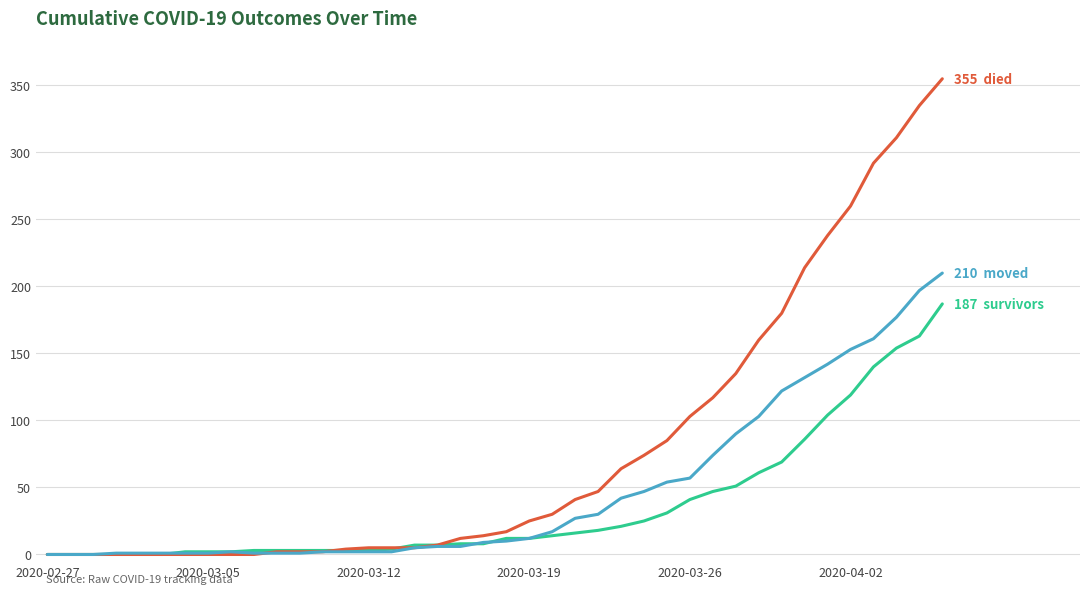

What is the maximum value shown in the chart?

355